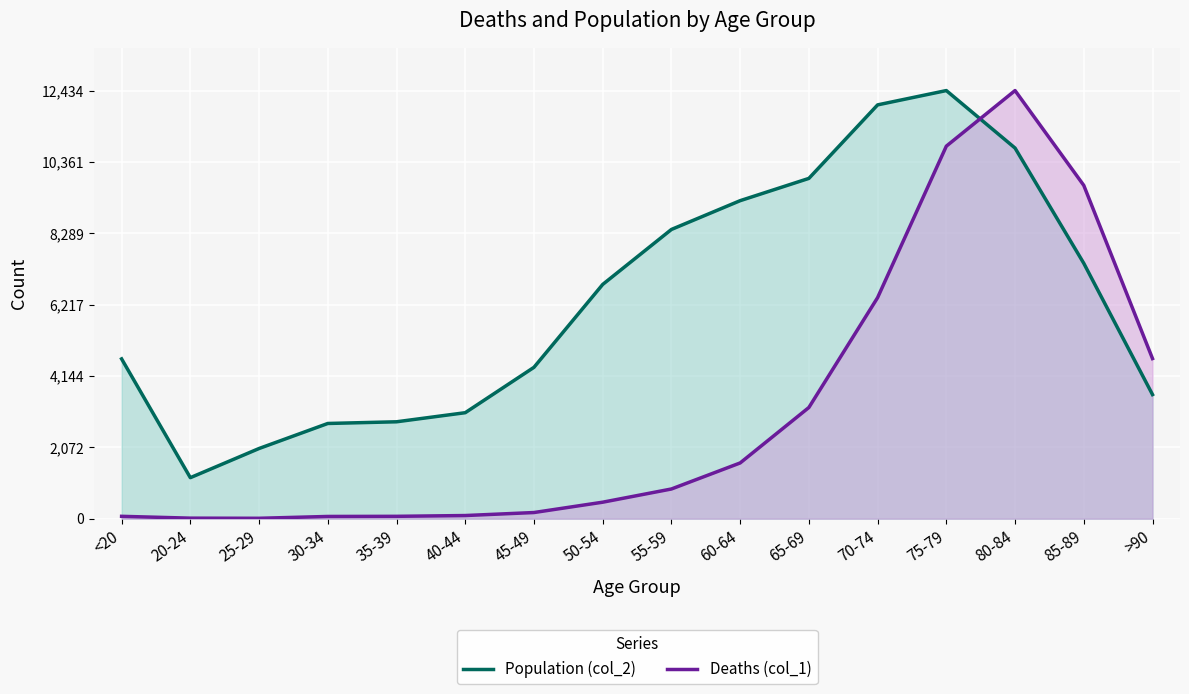

How many data points in Population (col_2) are less than 6803?

8